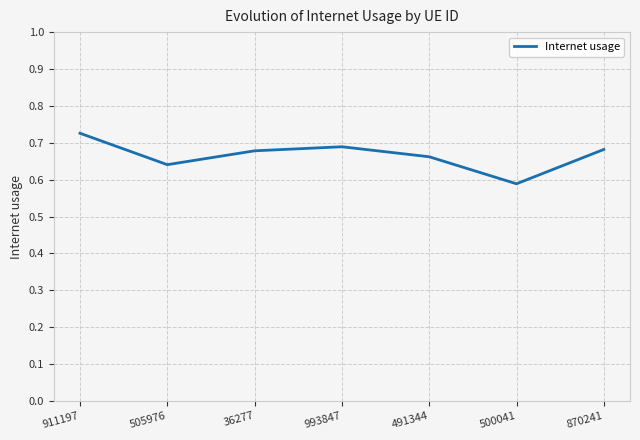

What position from the right is 911197?

7